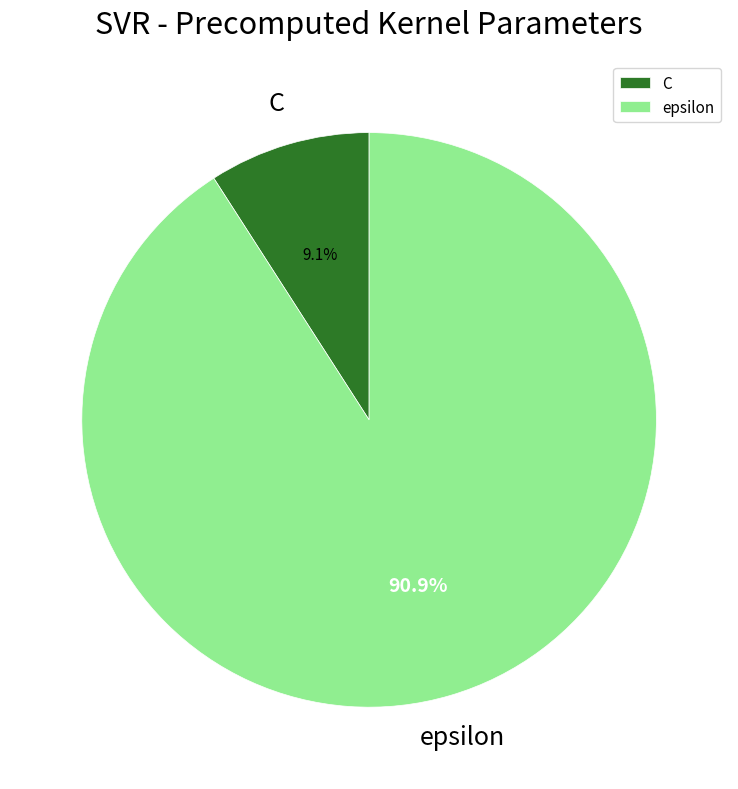

What percentage is the C slice, to the nearest percent?

9%